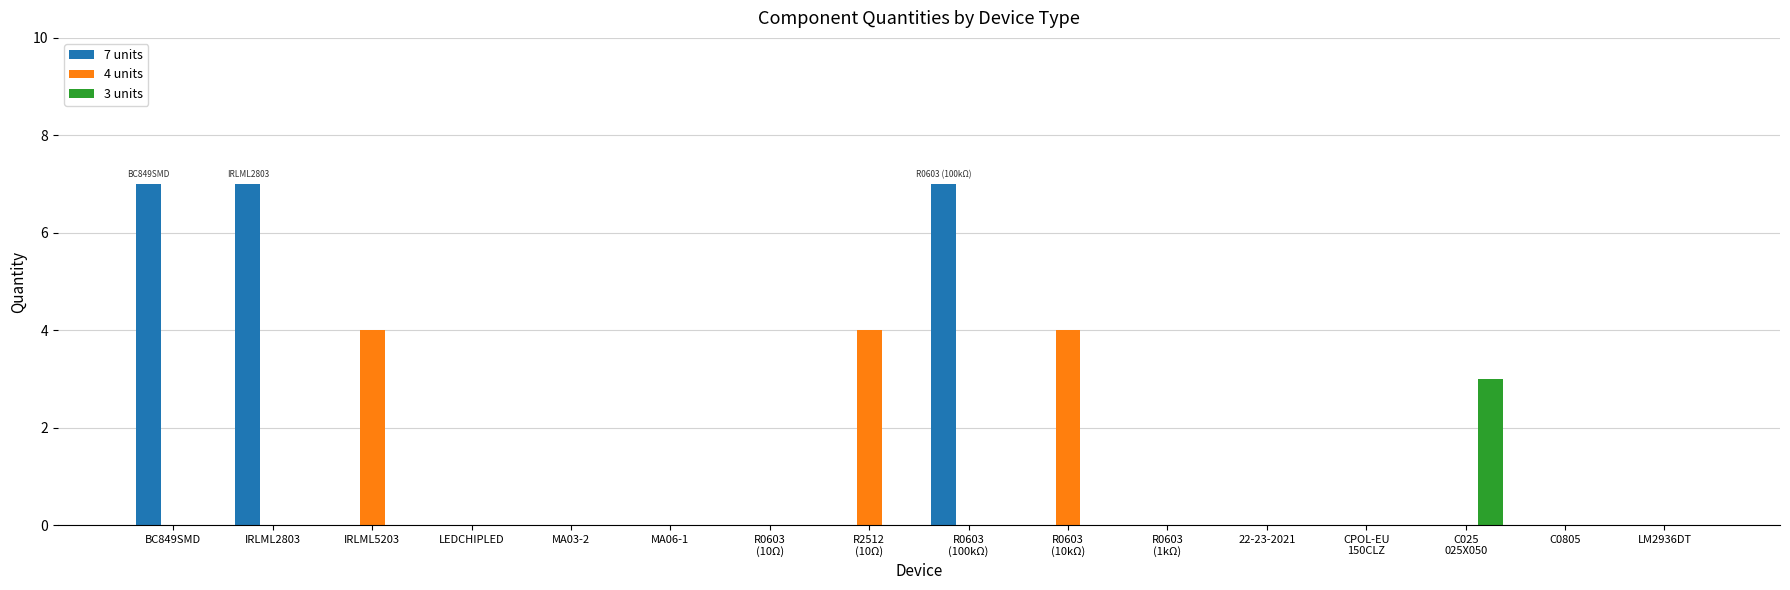

True or false: 4 units has a value of 2 at MA06-1.

False